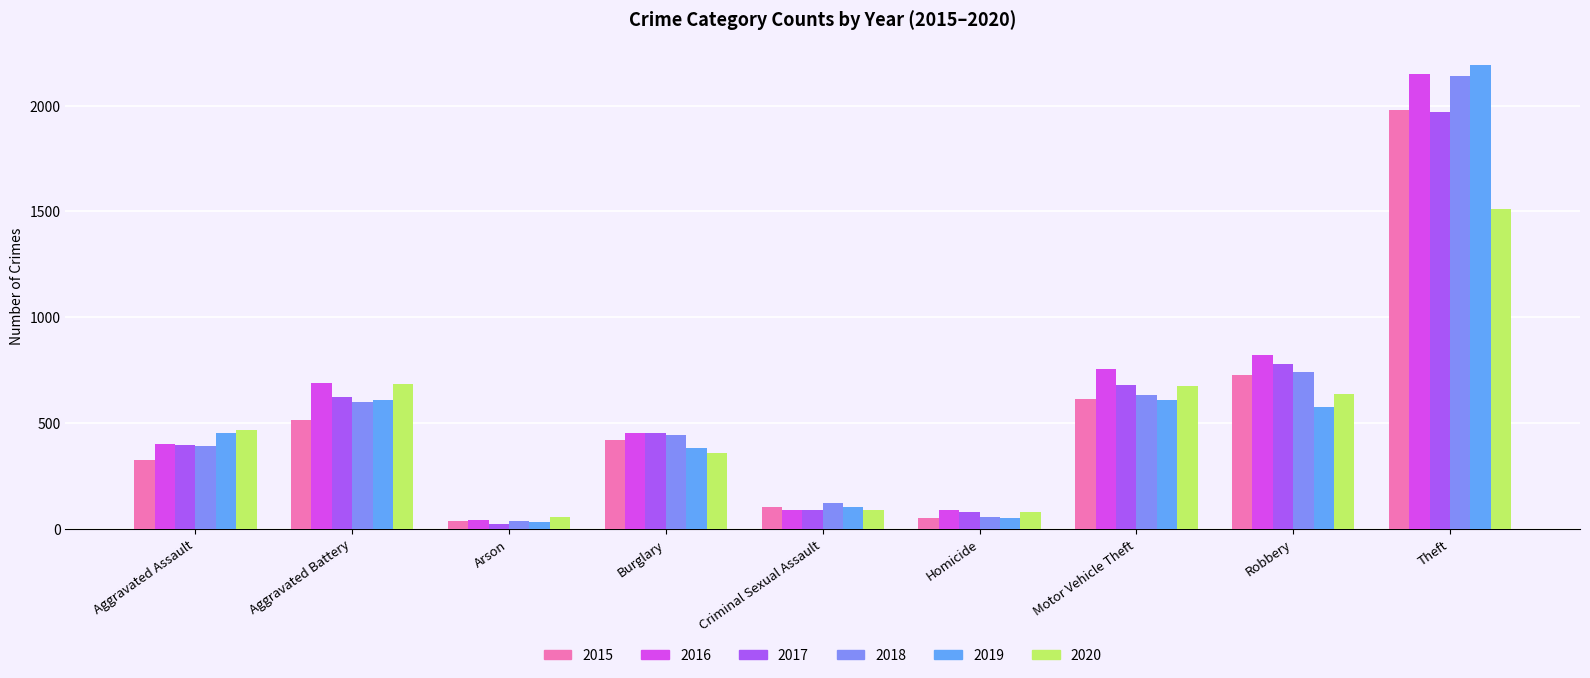

What is the smallest value displayed?

23